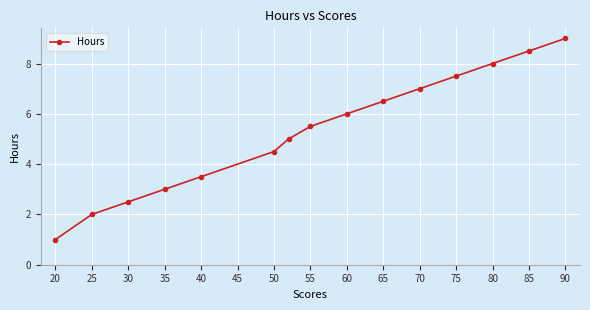

What is the smallest value displayed?

1.0